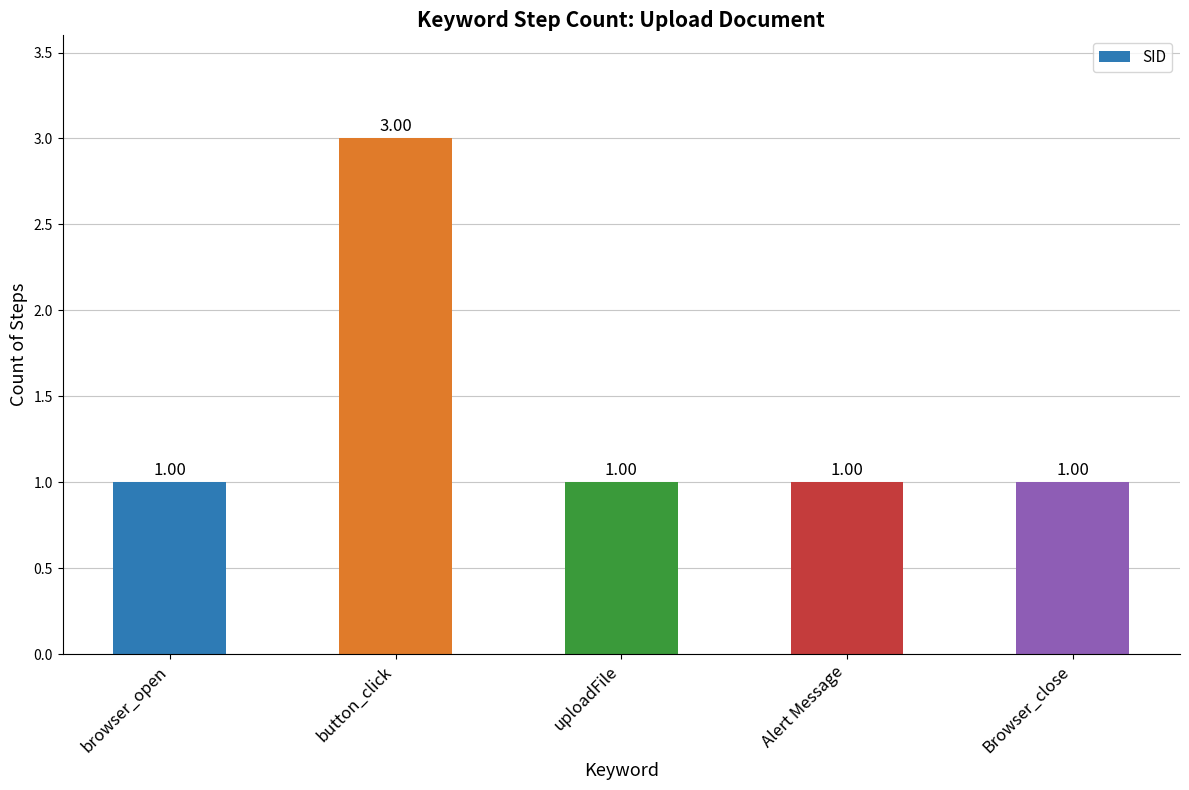

What is the smallest value displayed?

1